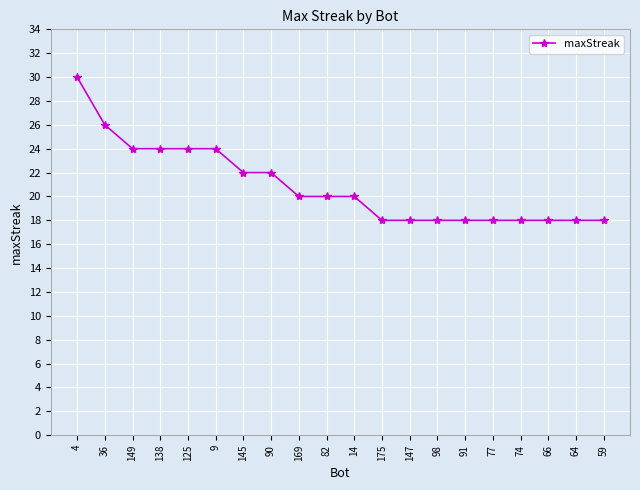

What is the label of the 9th point from the left?

169